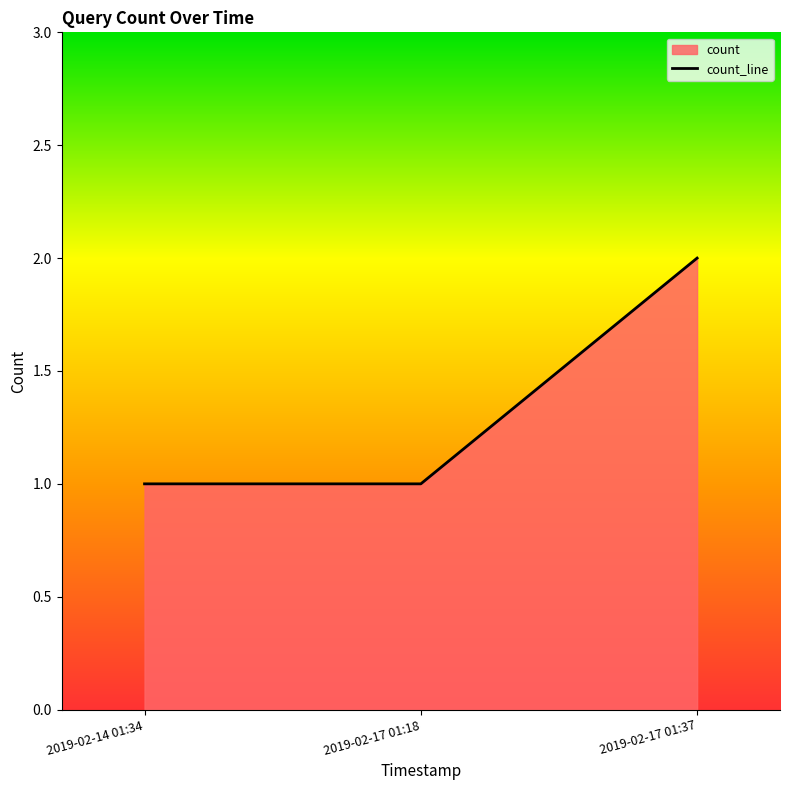

Count the number of values greater than 1.

1